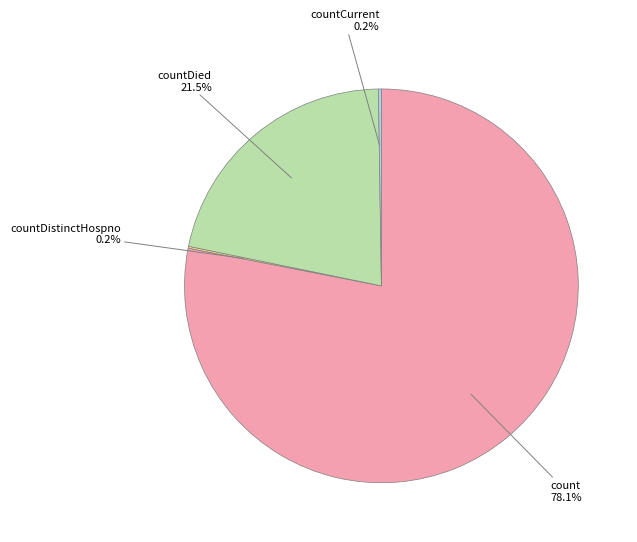

Is there a majority slice in this chart?

Yes